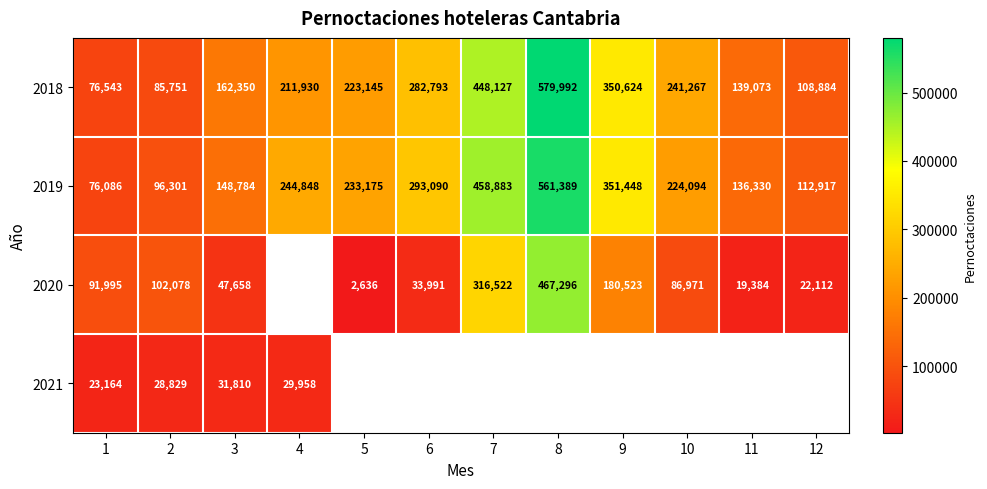

What is the difference between the second highest and second lowest values in the 2019 series?

362582